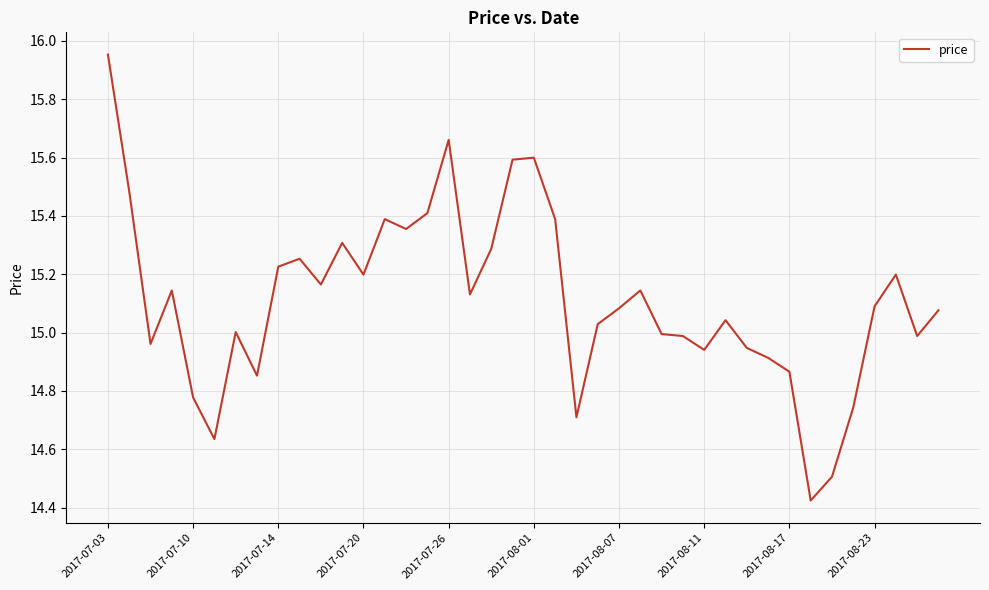

What is the difference between the maximum and minimum values?

1.5